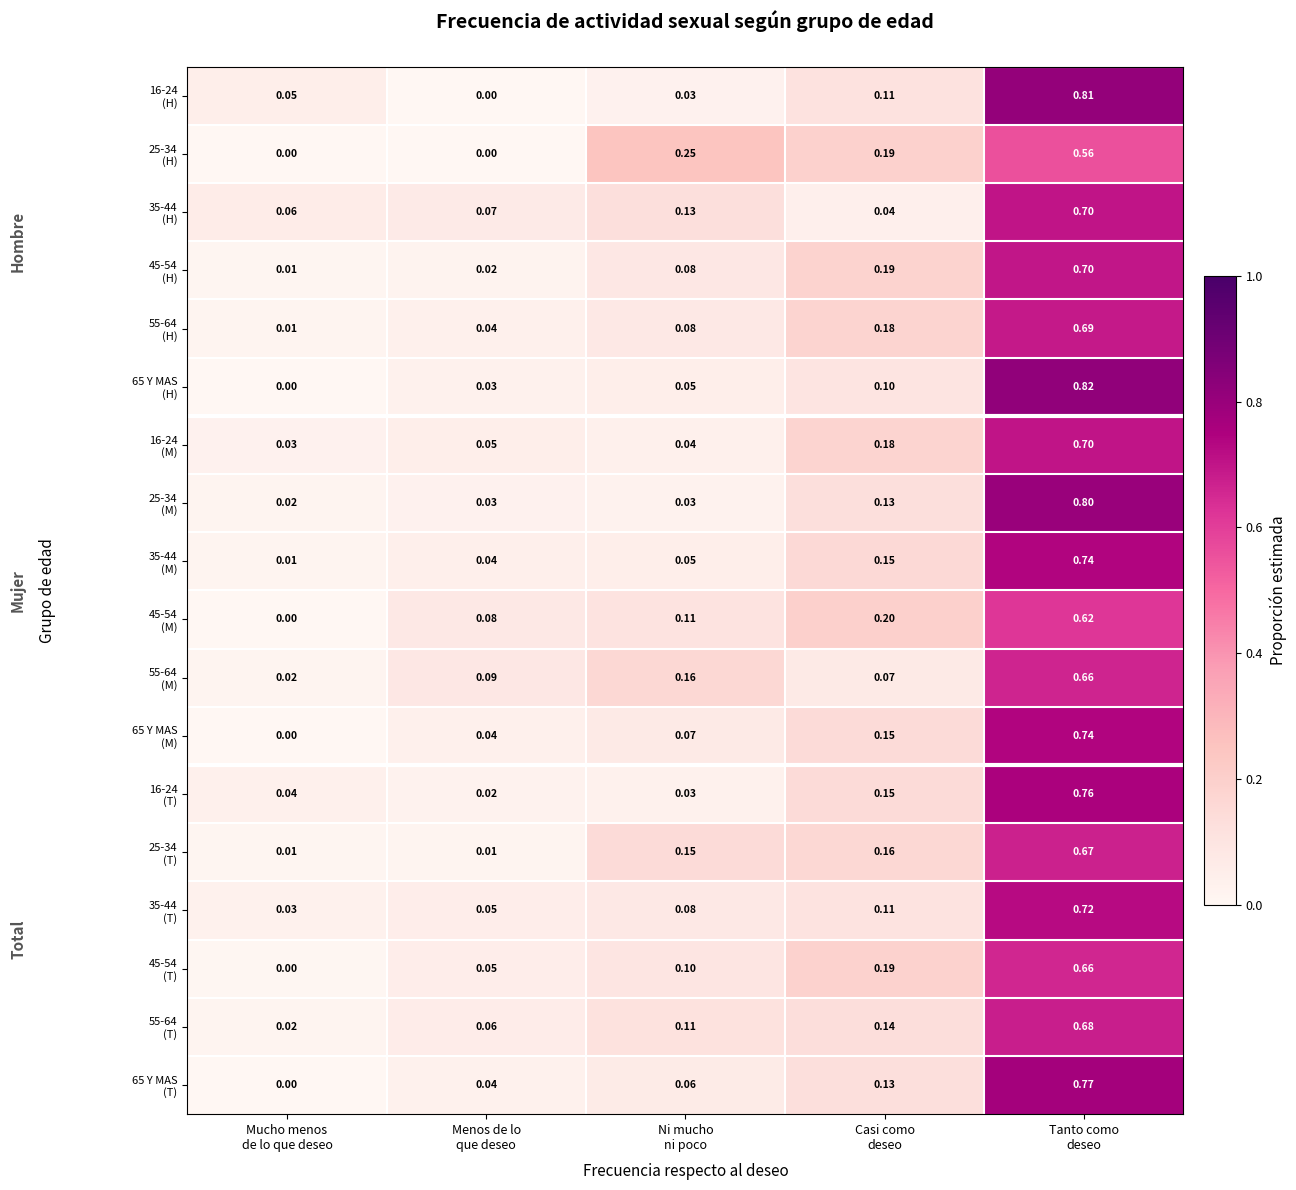

What is the greatest value displayed?

0.8